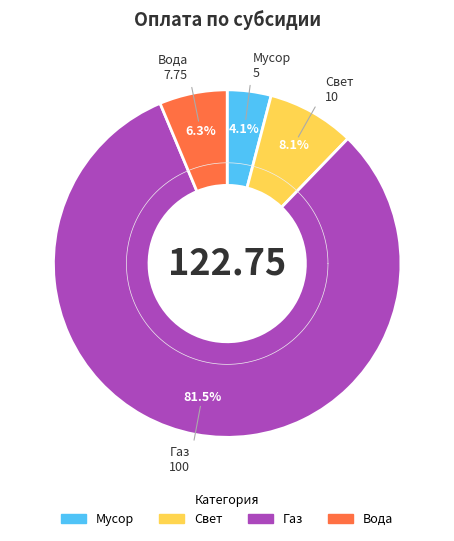

How many slices are in this pie chart?

4